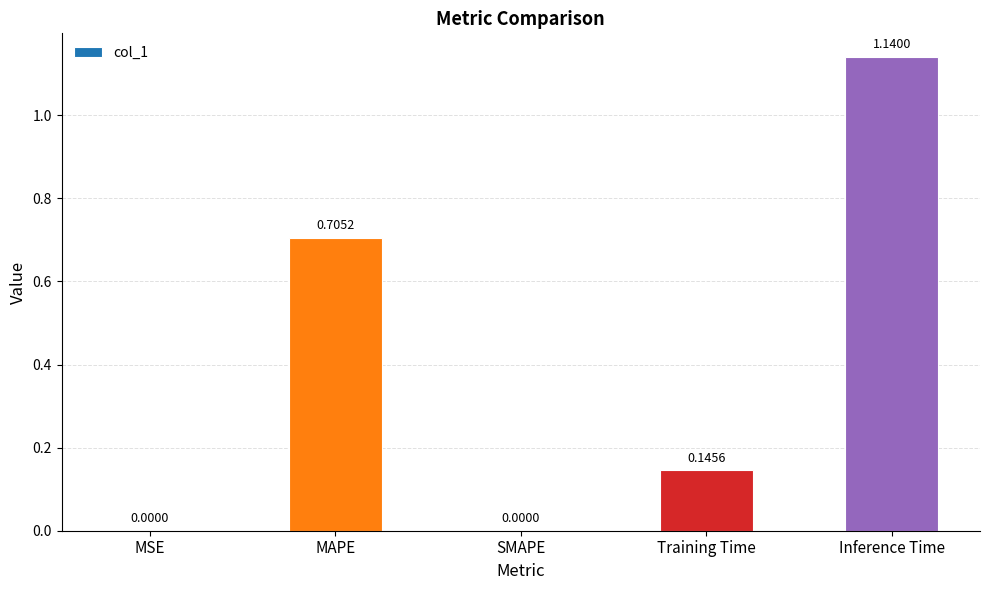

Is it true that the value at Inference Time is 0.7?

False